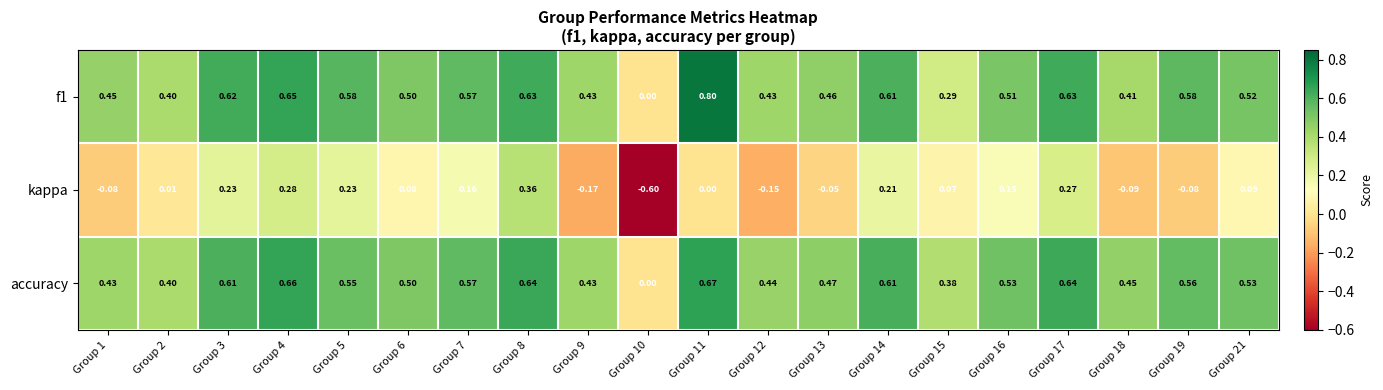

Which series changed the most between Group 12 and Group 13?

kappa